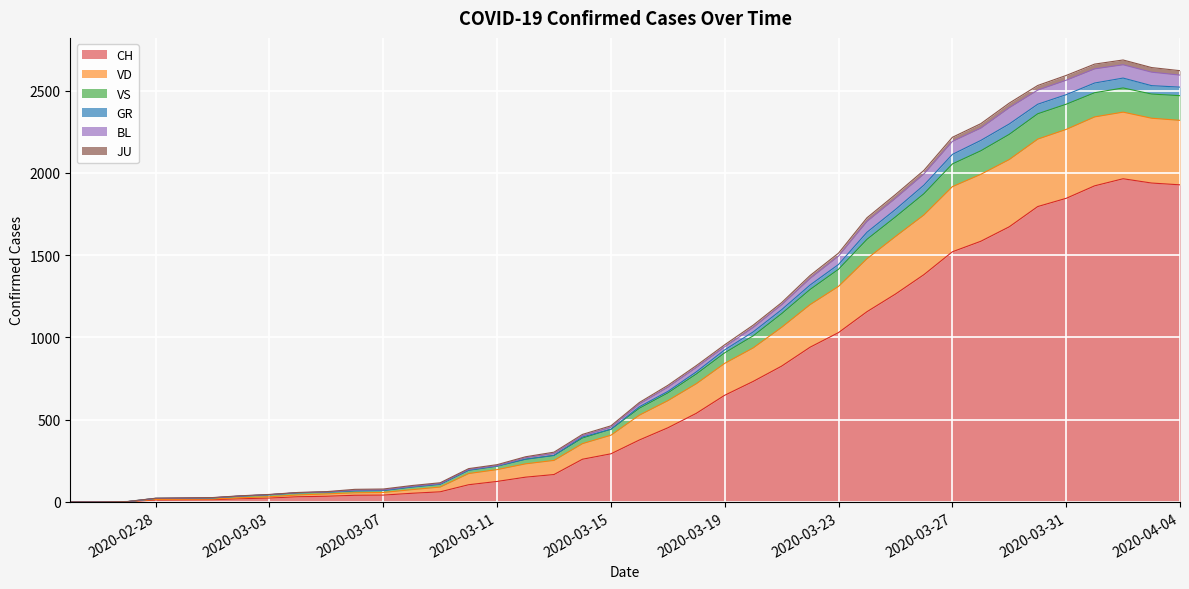

Where is GR nearest to the value 1328?

2020-03-22